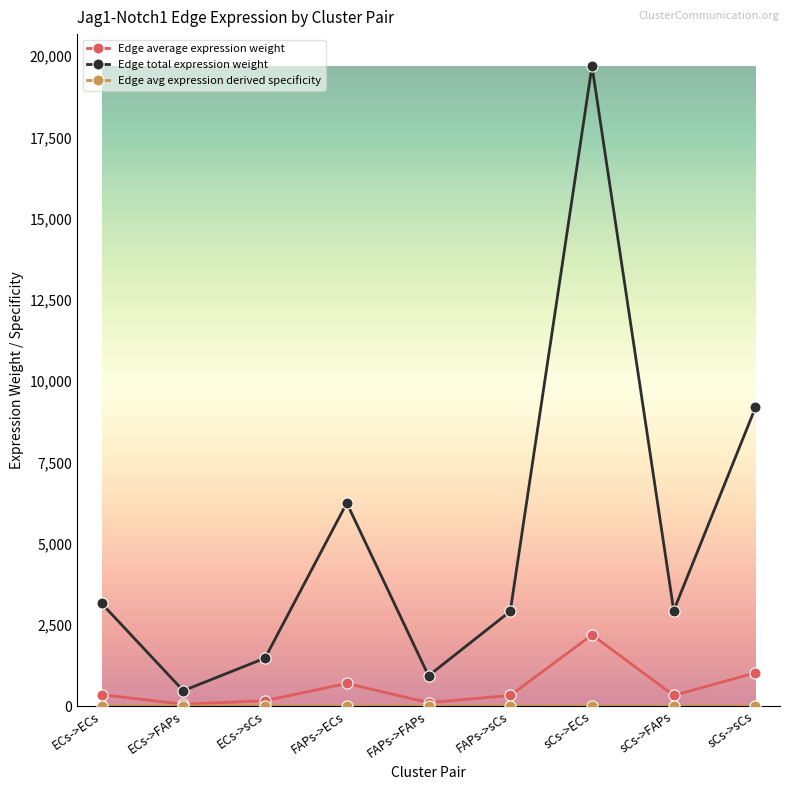

The Edge total expression weight series shows 6246.9 at FAPs->ECs. True or false?

True